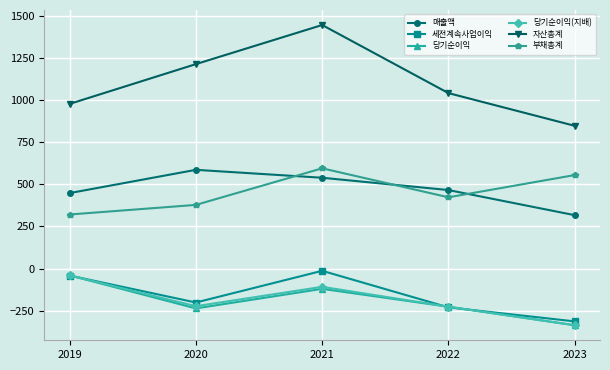

In 당기순이익(지배), how many points are higher than both neighbors (excluding endpoints)?

1